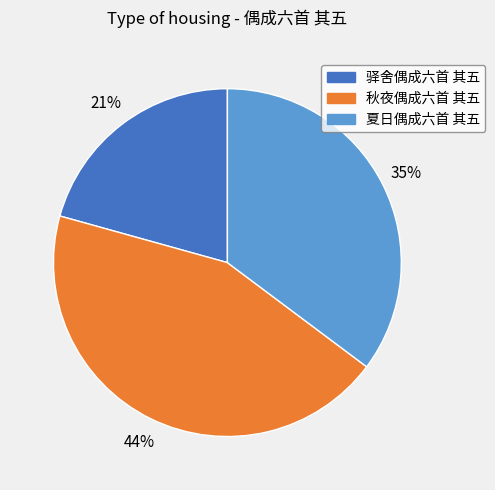

Do 驿舍偶成六首 其五 and 夏日偶成六首 其五 together represent more than half of the pie?

Yes